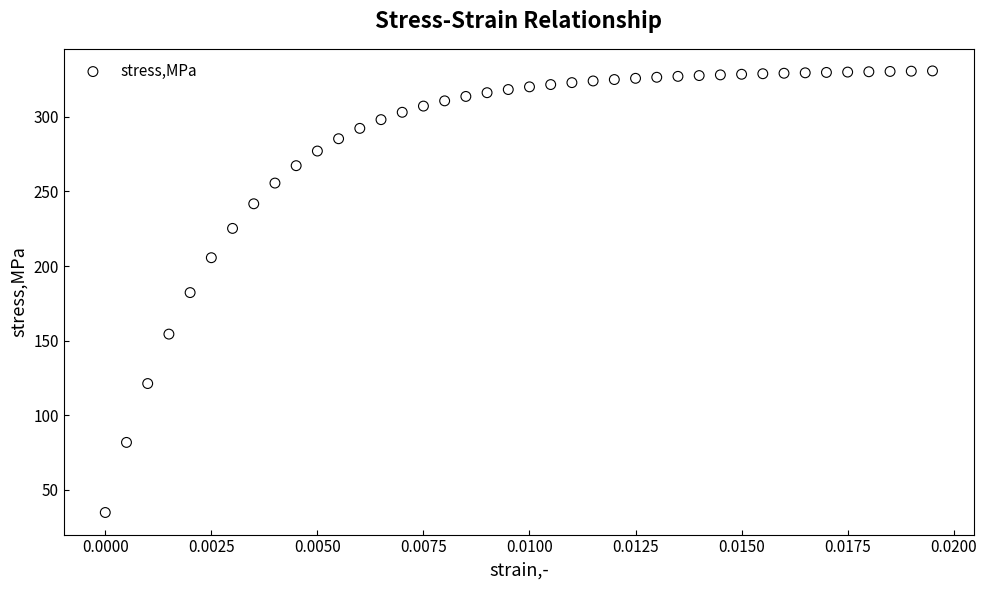

What is the range of Y values (max minus min)?

295.9